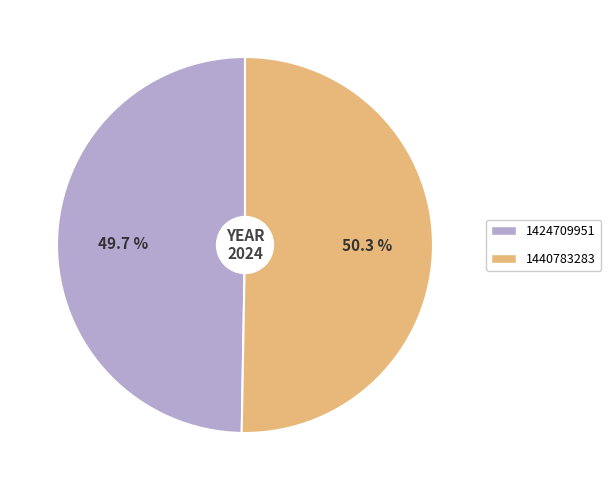

The 1440783283 slice represents 50% of the pie. True or false?

True